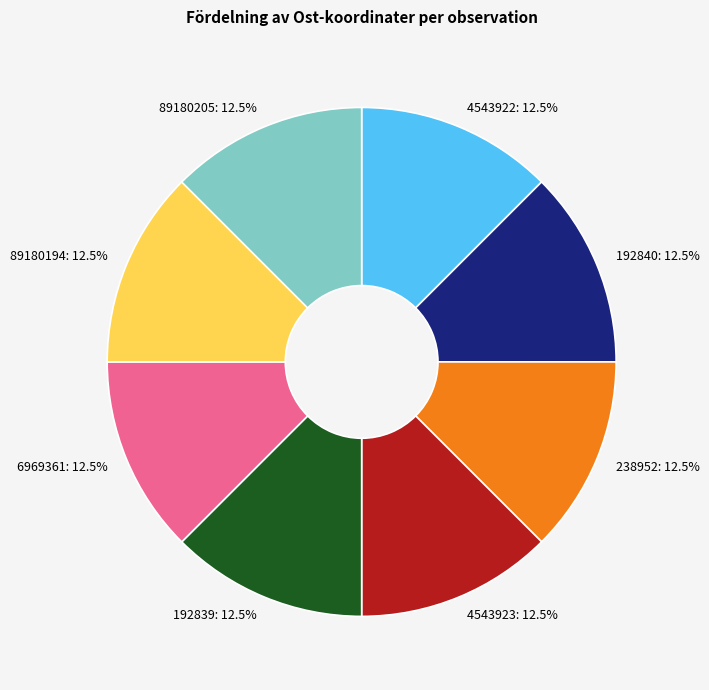

What is the total percentage of 238952: 12.5% and 192840: 12.5%?

25.0%